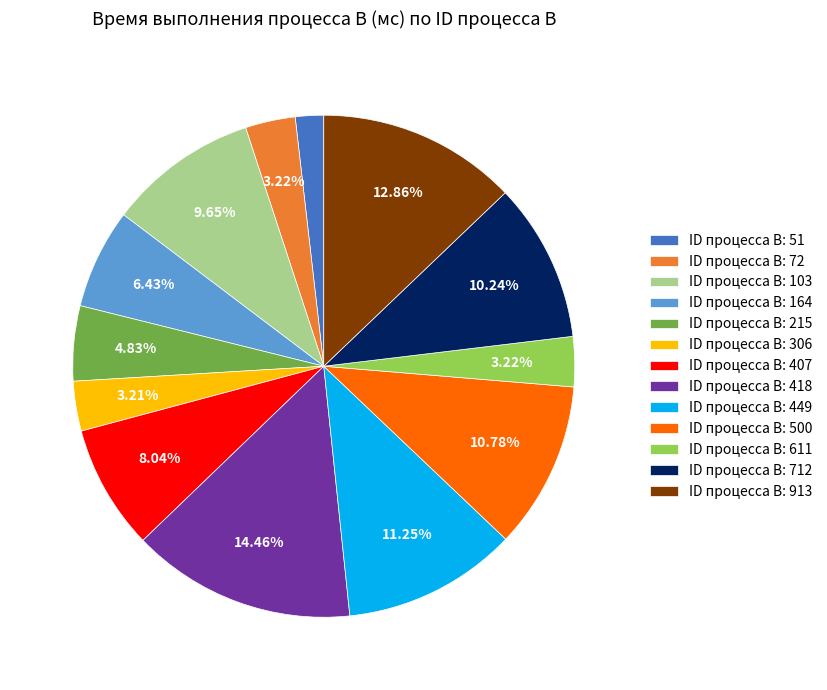

Does any single category account for the majority?

No